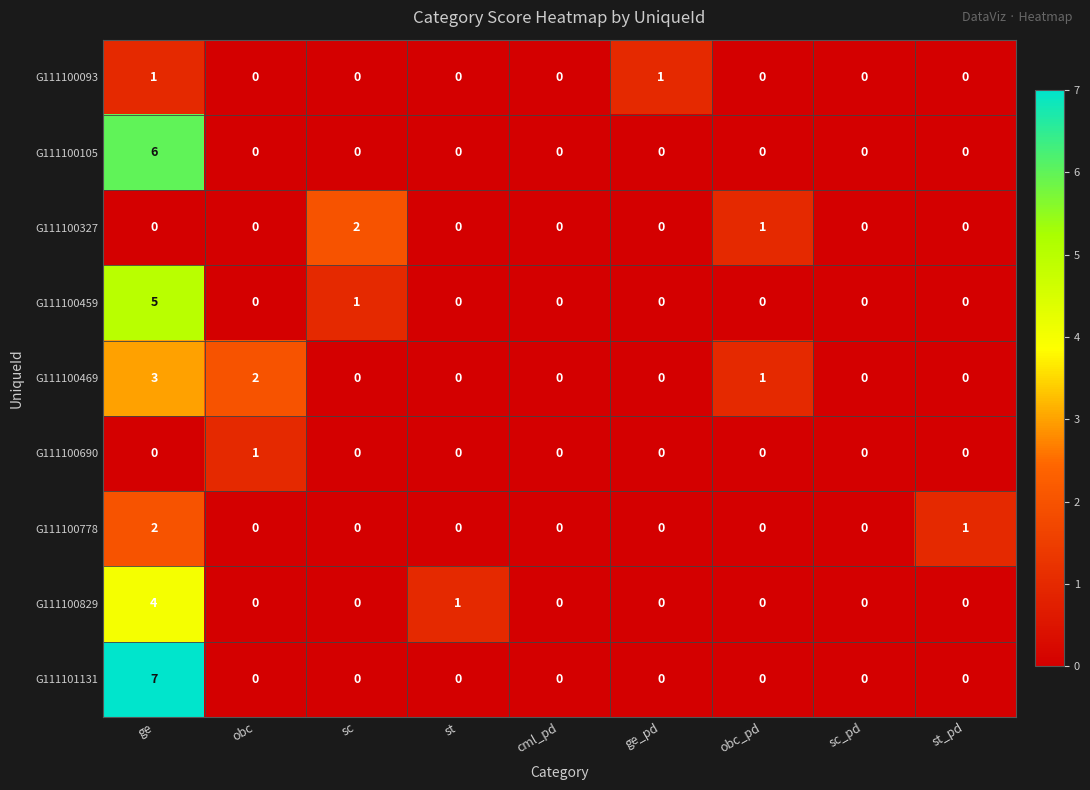

How many data points does each series have?

9